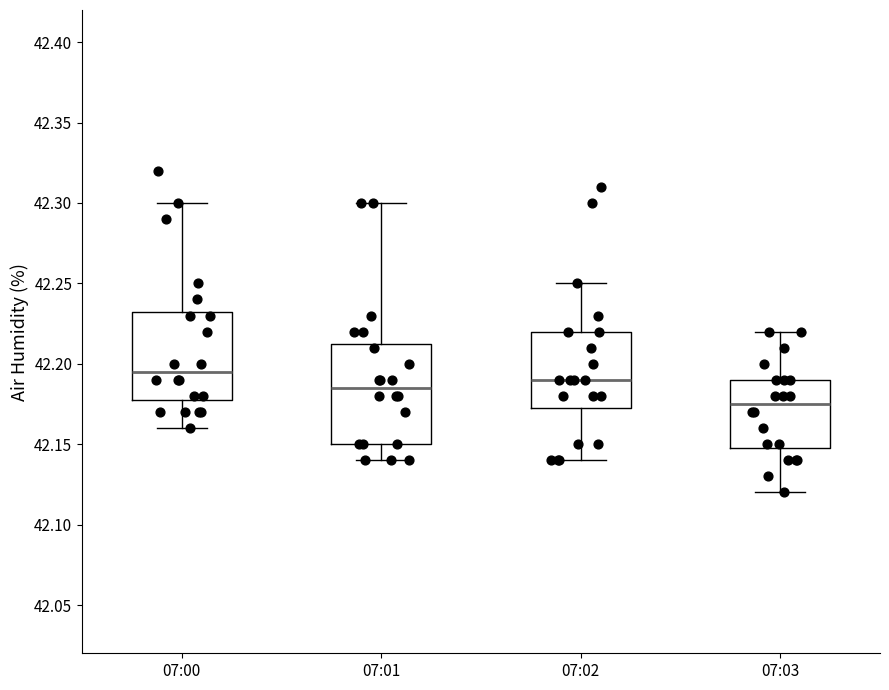

Which box's median line is the lowest?

07:03